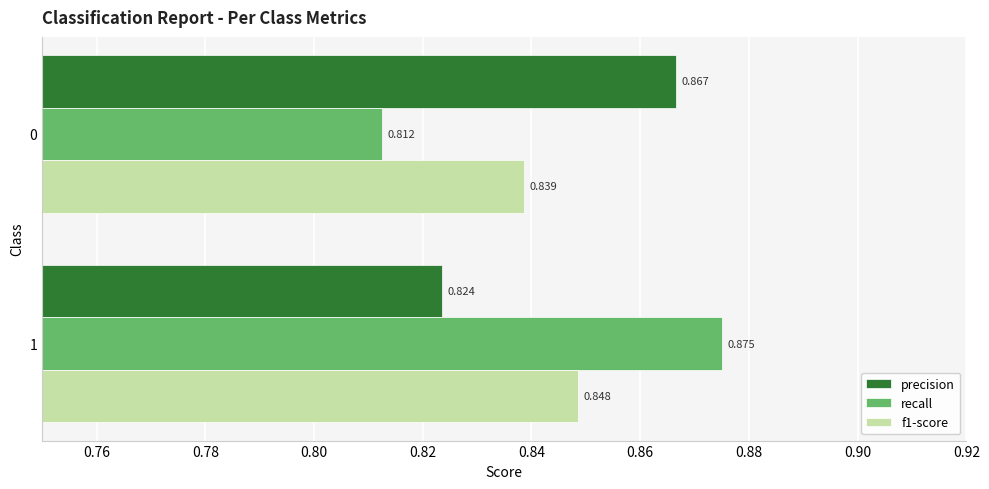

Which series changed the most between 0 and 1?

recall